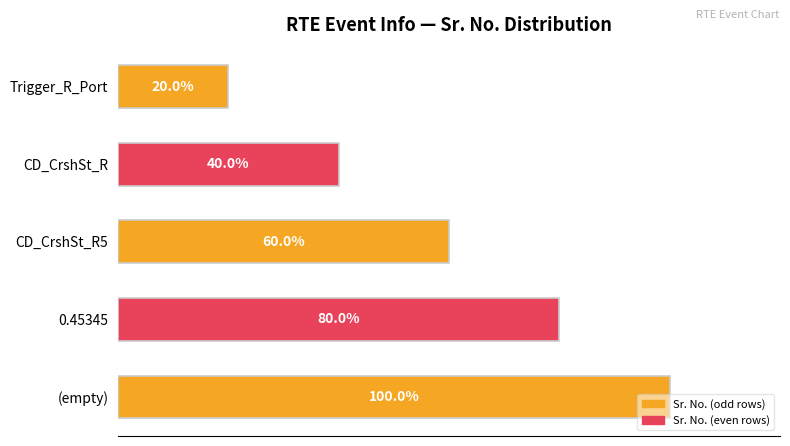

What is the label of the 4th bar from the bottom?

CD_CrshSt_R